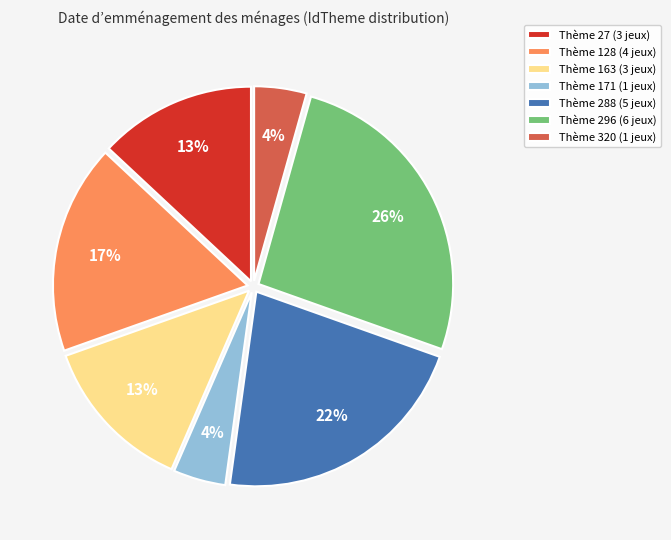

Does any single category account for the majority?

No